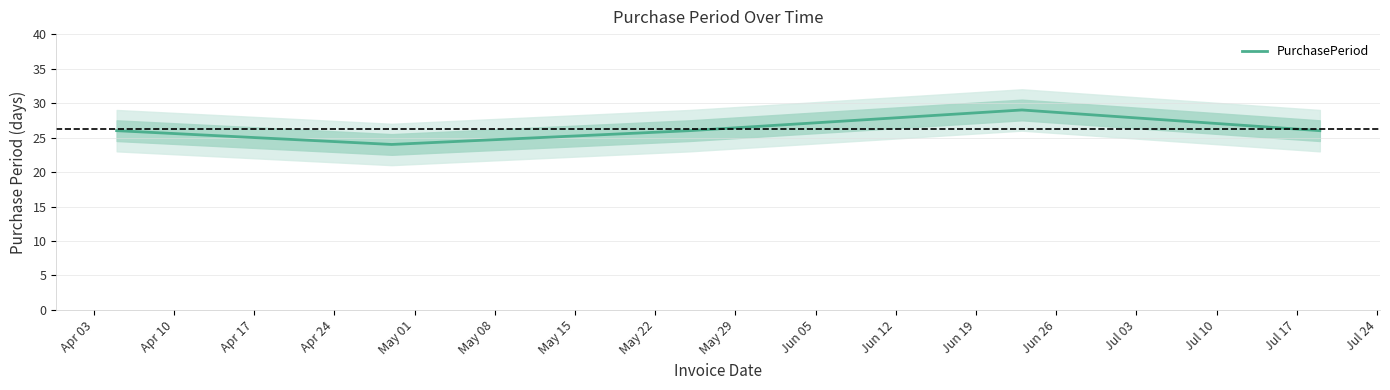

What is the highest value of the PurchasePeriod series?

29